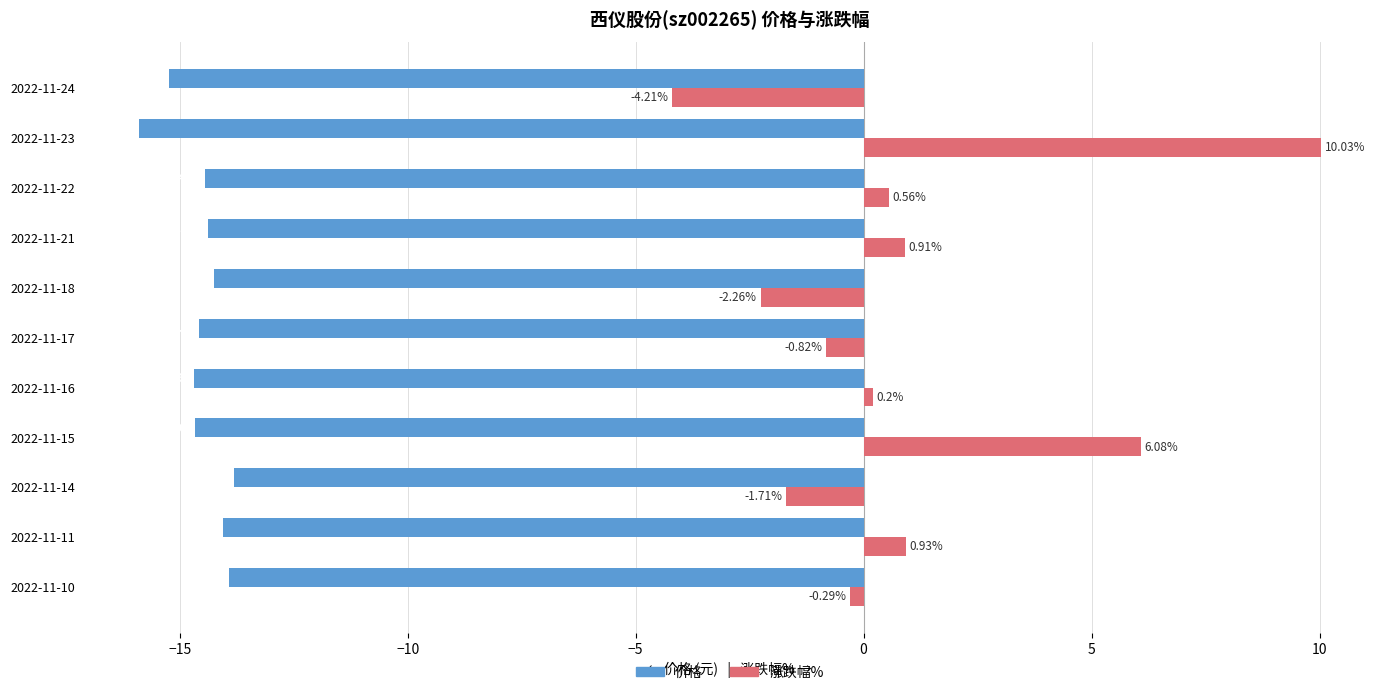

Which series has the widest spread of values?

涨跌幅%